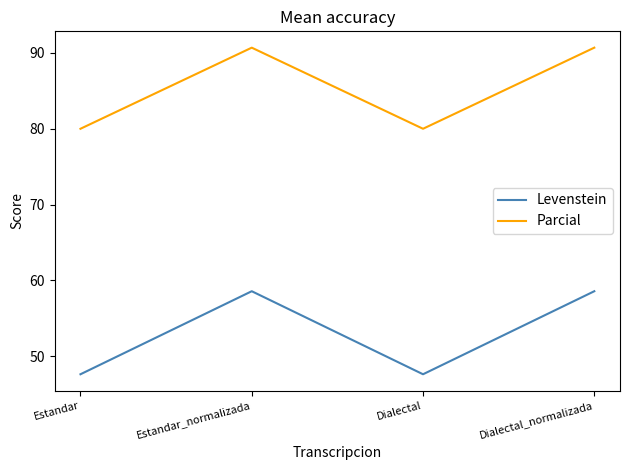

List the series in order of their peak value, highest first.

Parcial, Levenstein